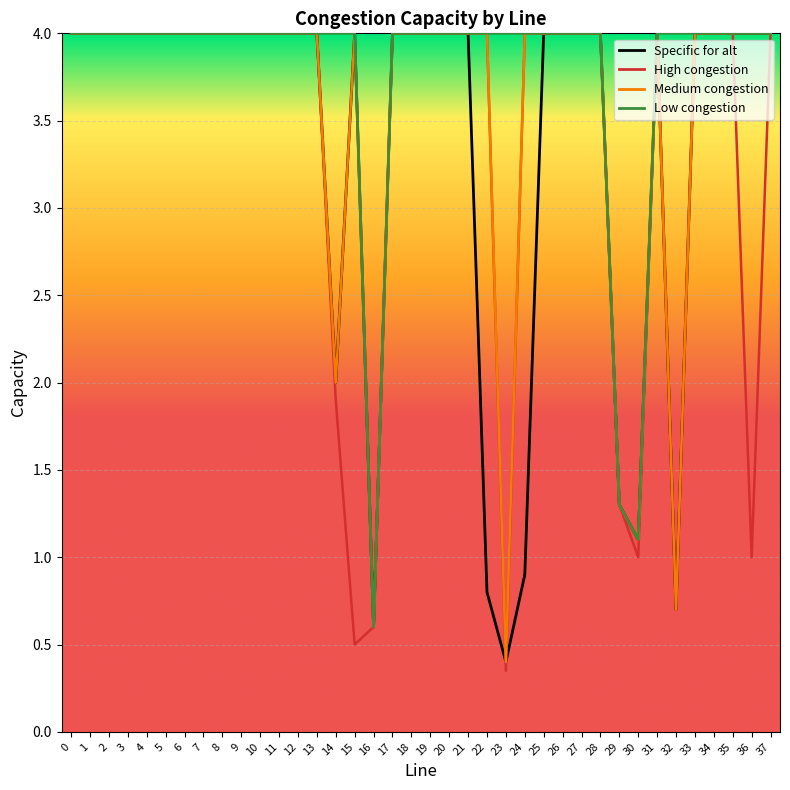

Is the value of Medium congestion at 21 greater than the value of High congestion at 10?

No